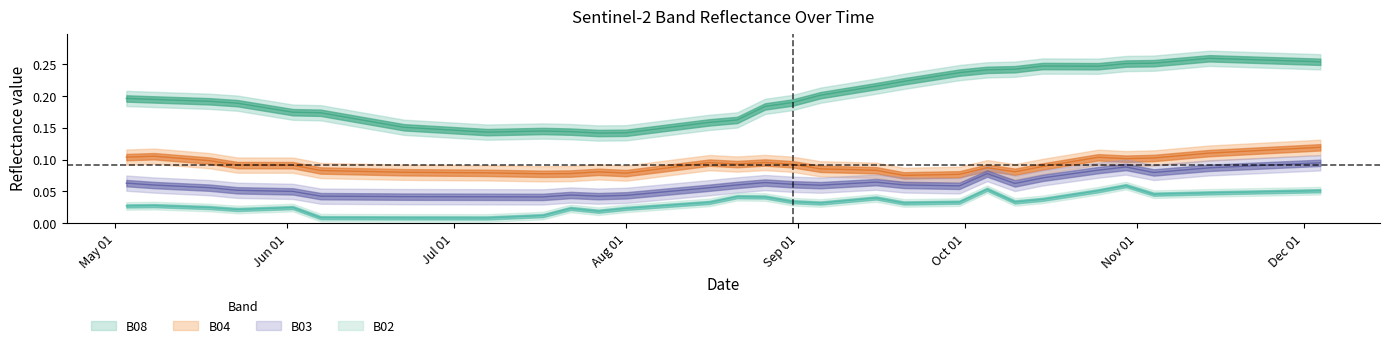

Reading left to right, extract all data points from this chart.

B08: 0.2	0.2	0.2	0.2	0.2	0.2	0.2	0.2	0.2	0.2	0.1	0.1	0.1	0.1	0.1	0.1	0.2	0.2	0.2	0.2	0.2	0.2	0.2	0.2	0.2	0.2	0.2	0.2	0.2	0.2	0.2	0.2	0.3	0.3	0.3	0.3	0.3	0.3	0.3	0.3
B04: 0.1	0.1	0.1	0.1	0.1	0.1	0.1	0.1	0.1	0.1	0.1	0.1	0.1	0.1	0.1	0.1	0.1	0.1	0.1	0.1	0.1	0.1	0.1	0.1	0.1	0.1	0.1	0.1	0.1	0.1	0.1	0.1	0.1	0.1	0.1	0.1	0.1	0.1	0.1	0.1
B03: 0.1	0.1	0.1	0.1	0.1	0.1	0.0	0.0	0.0	0.0	0.0	0.0	0.0	0.0	0.0	0.0	0.1	0.1	0.1	0.1	0.1	0.1	0.1	0.1	0.1	0.1	0.1	0.1	0.1	0.1	0.1	0.1	0.1	0.1	0.1	0.1	0.1	0.1	0.1	0.1
B02: 0.0	0.0	0.0	0.0	0.0	0.0	0.0	0.0	0.0	0.0	0.0	0.0	0.0	0.0	0.0	0.0	0.0	0.0	0.0	0.0	0.0	0.0	0.0	0.0	0.0	0.0	0.0	0.1	0.0	0.0	0.0	0.1	0.1	0.0	0.0	0.0	0.0	0.0	0.1	0.1